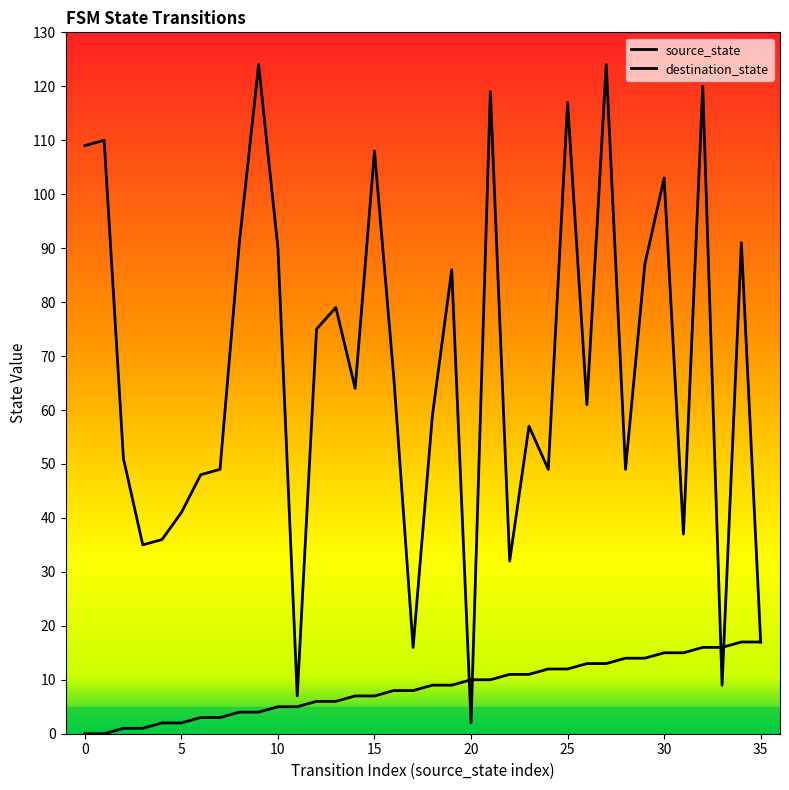

How many values in source_state are above zero?

34